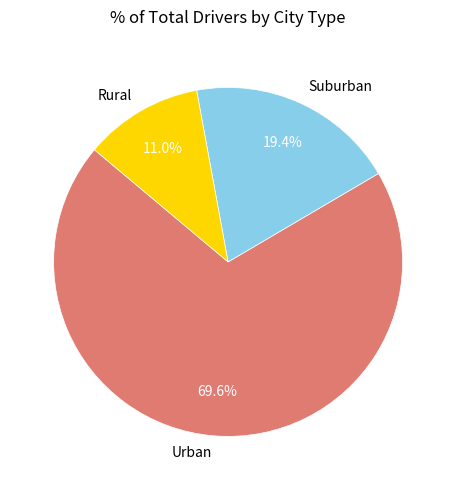

What is the largest slice in the pie chart?

Urban